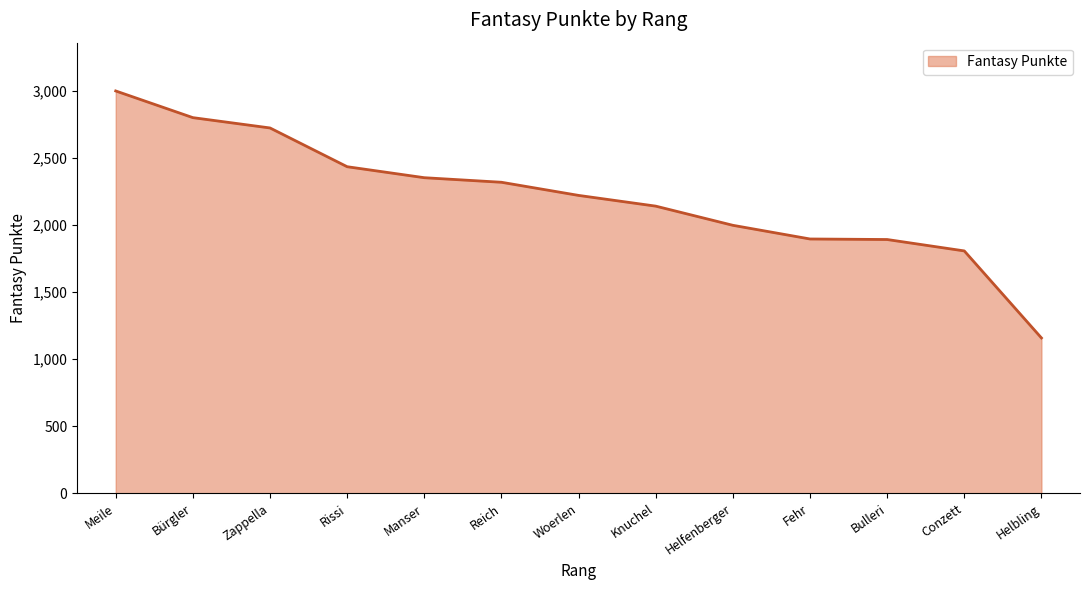

What is the difference between the values at Bulleri and Conzett?

85